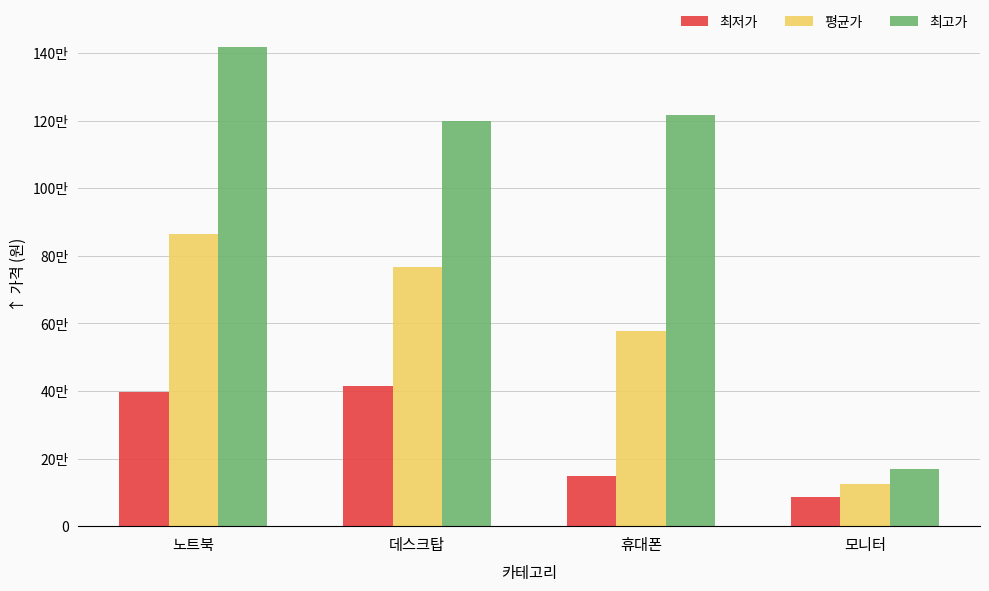

Where does the 최저가 series first go above 398000?

데스크탑